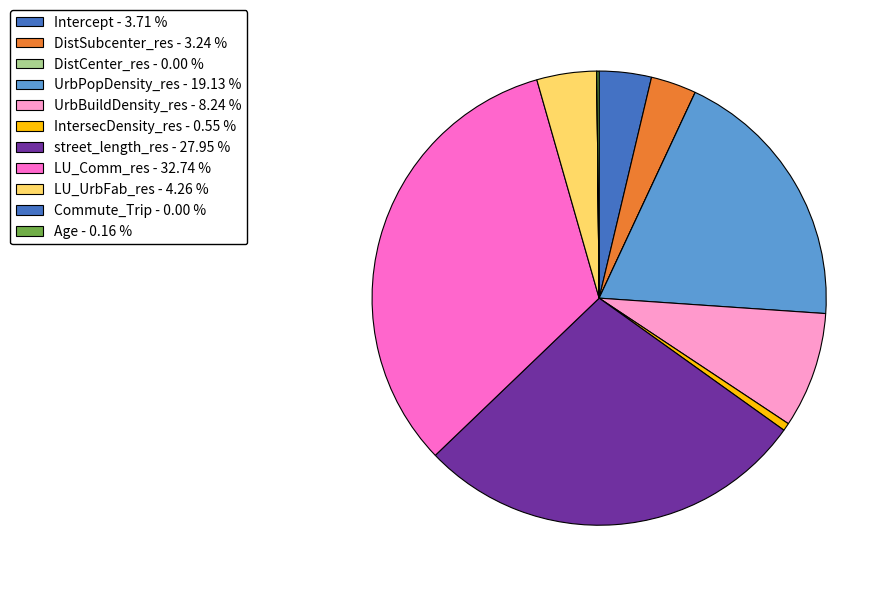

Does UrbPopDensity_res represent more than half of the total?

No